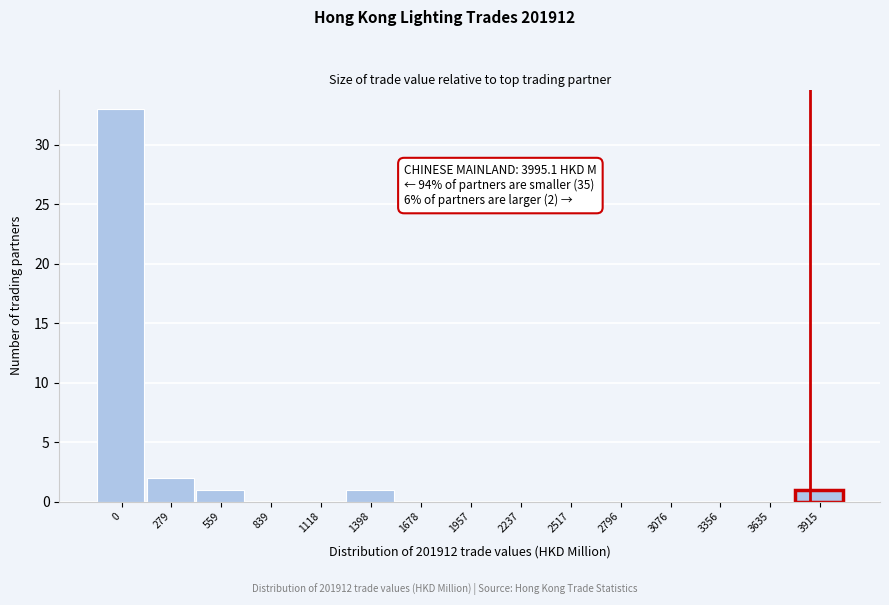

Reading right to left, list all the values displayed in this chart.

3915=1	3635=0	3356=0	3076=0	2796=0	2517=0	2237=0	1957=0	1678=0	1398=1	1118=0	839=0	559=1	279=2	0=33